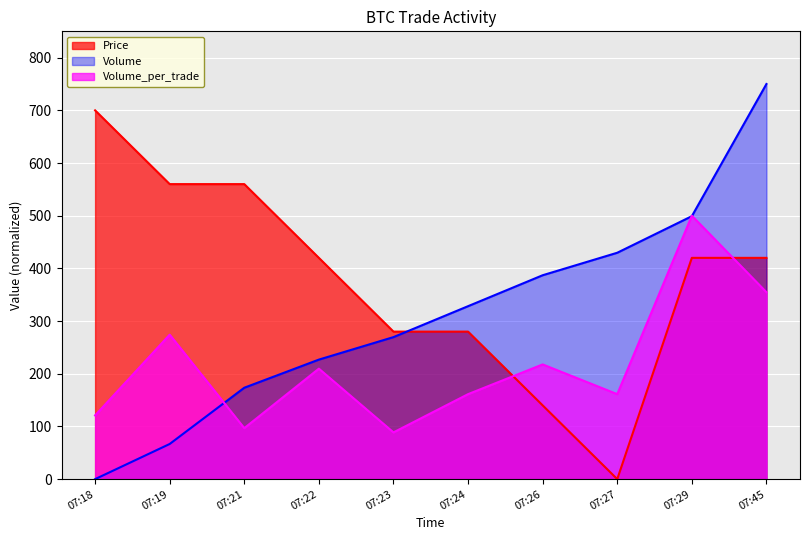

At how many categories does at least one series exceed 232?

10